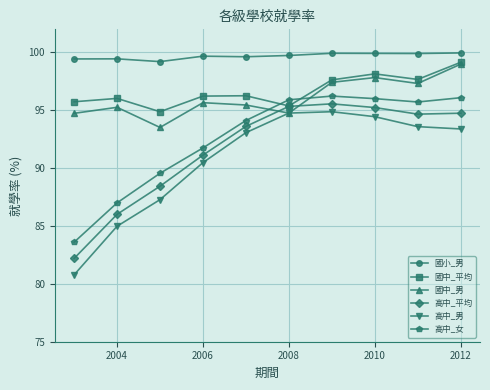

Which series has the largest total across all categories?

國小_男